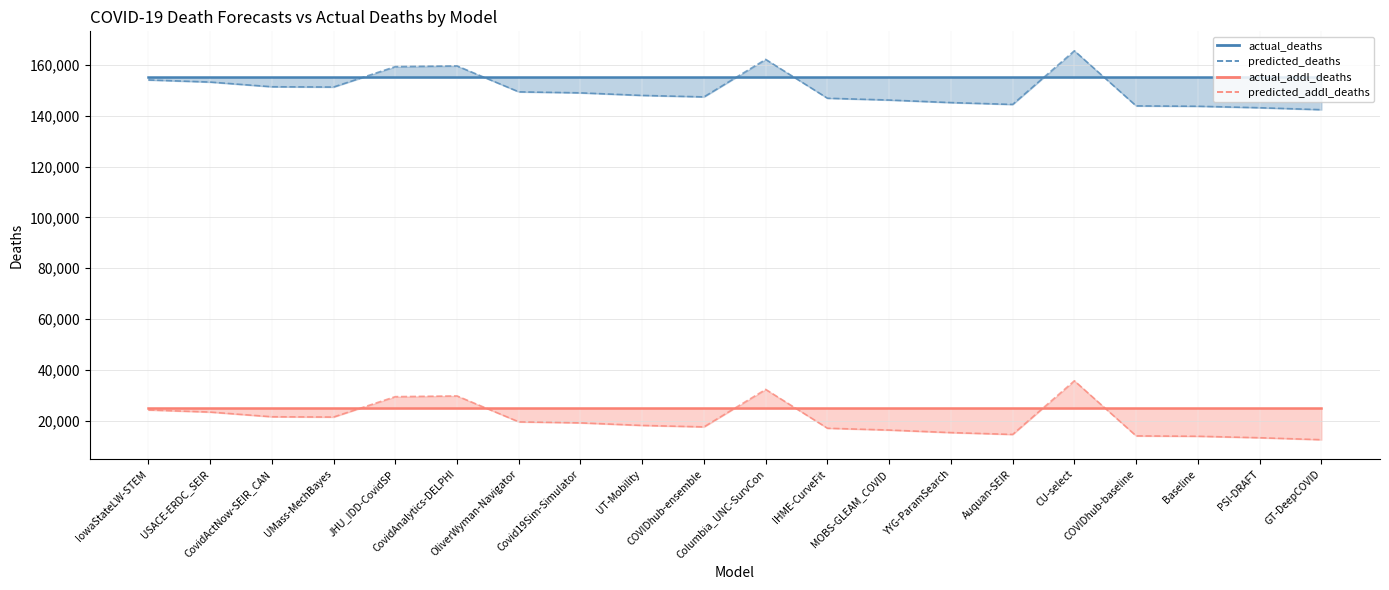

What is the spread (max minus min) of values at Baseline?

11424.4